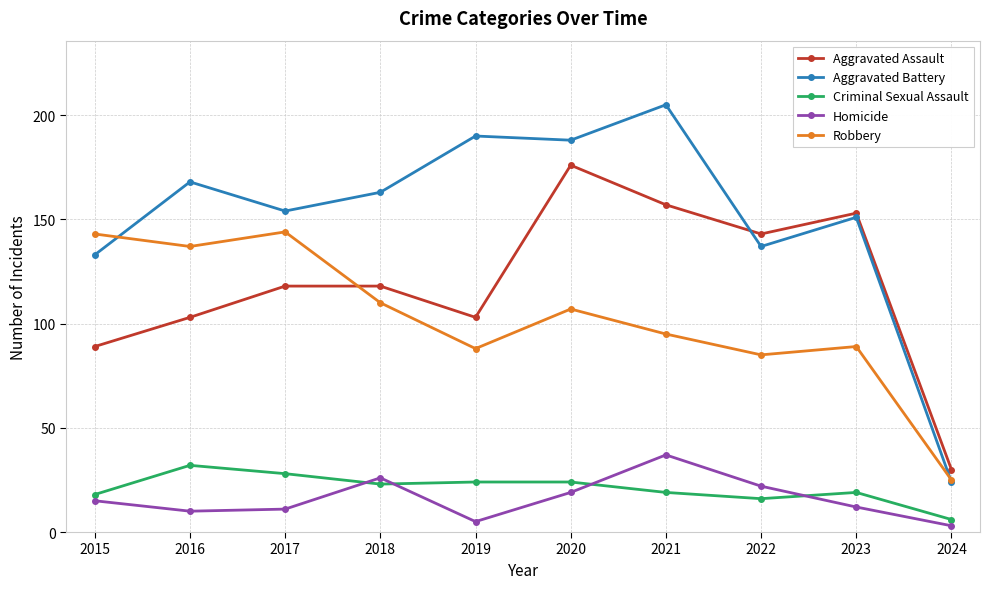

Reading left to right, transcribe all the data shown in this chart.

Aggravated Assault: 89	103	118	118	103	176	157	143	153	30
Aggravated Battery: 133	168	154	163	190	188	205	137	151	24
Criminal Sexual Assault: 18	32	28	23	24	24	19	16	19	6
Homicide: 15	10	11	26	5	19	37	22	12	3
Robbery: 143	137	144	110	88	107	95	85	89	25